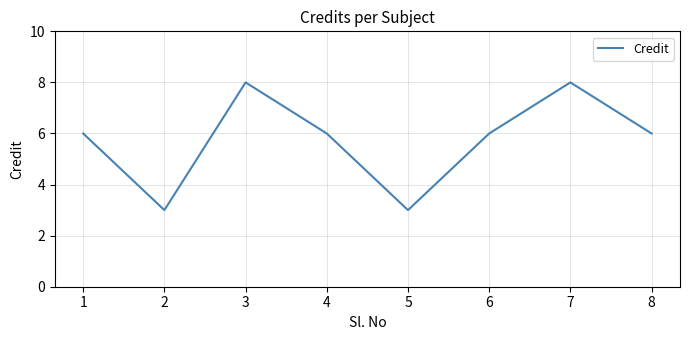

Count the number of categories in the chart.

8